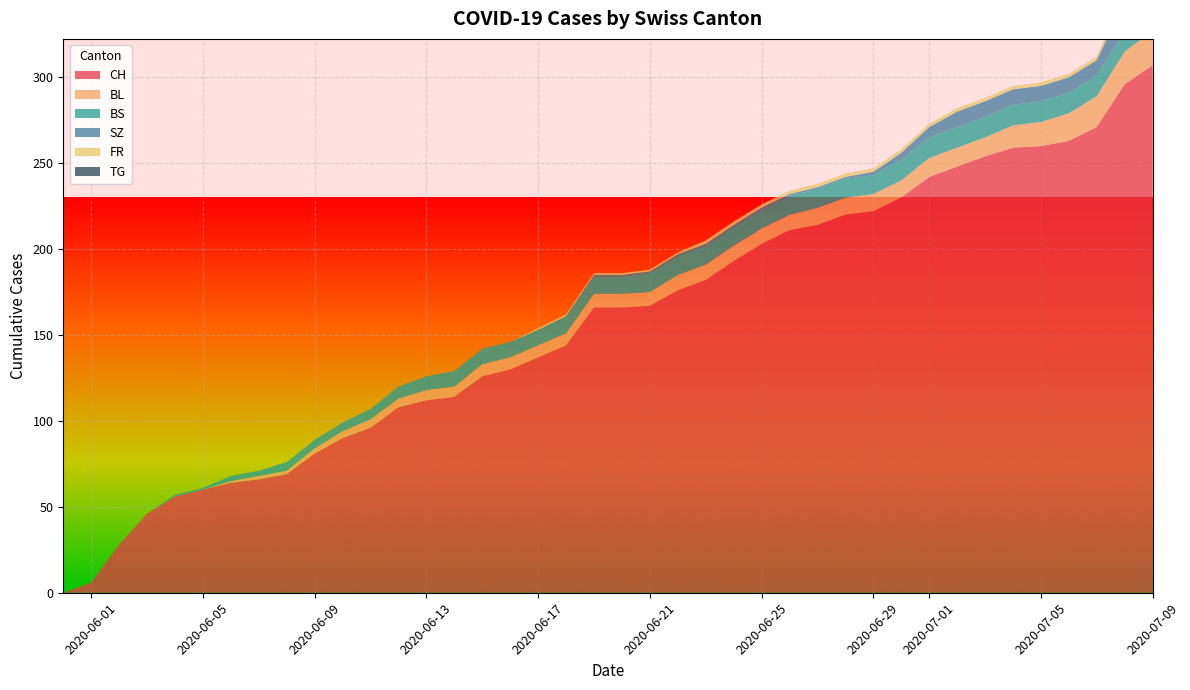

Reading left to right, transcribe all the data shown in this chart.

CH: 0	6	28	46	56	60	64	66	69	81	90	96	108	112	114	126	130	137	144	166	166	167	176	182	193	203	211	214	220	222	230	242	248	254	259	260	263	271	296	307
BL: 0	0	0	0	0	0	1	2	2	3	4	5	5	6	6	7	7	7	7	8	8	8	9	9	9	9	9	10	10	10	10	11	11	11	13	14	16	18	19	20
BS: 0	0	0	0	1	1	3	3	5	5	5	6	7	8	9	9	9	9	10	10	10	11	11	11	11	11	11	11	11	11	12	12	12	12	12	12	12	12	12	12
SZ: 0	0	0	0	0	0	0	0	0	0	0	0	0	0	0	0	0	0	0	1	1	1	1	1	1	1	1	1	1	2	4	6	9	9	9	9	9	9	17	17
FR: 0	0	0	0	0	0	0	0	0	0	0	0	0	0	0	0	0	1	1	1	1	1	1	2	2	2	2	2	2	2	2	2	2	2	2	2	2	2	2	2
TG: 0	0	0	0	0	0	0	0	0	0	0	0	0	0	0	0	0	0	0	0	0	0	0	0	0	0	0	0	0	0	0	0	0	0	0	0	0	0	1	1